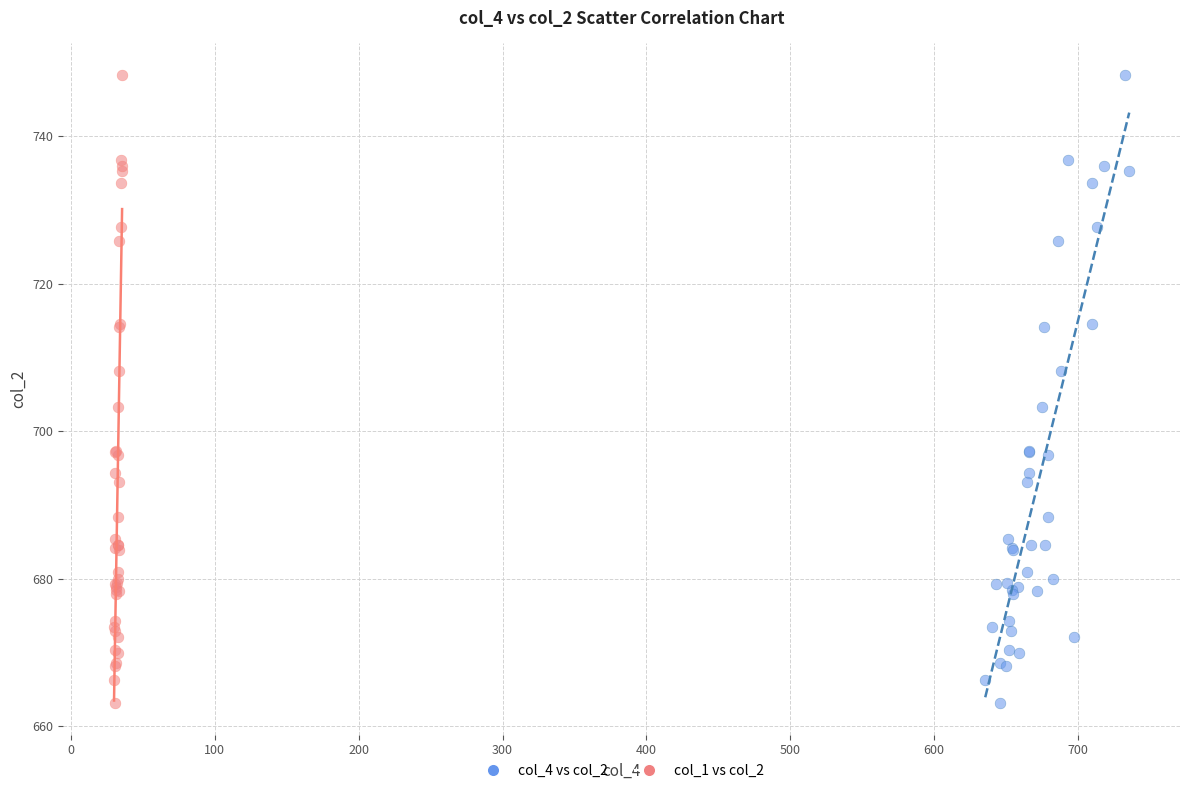

What are all the series names shown in the legend?

col_4 vs col_2, col_1 vs col_2